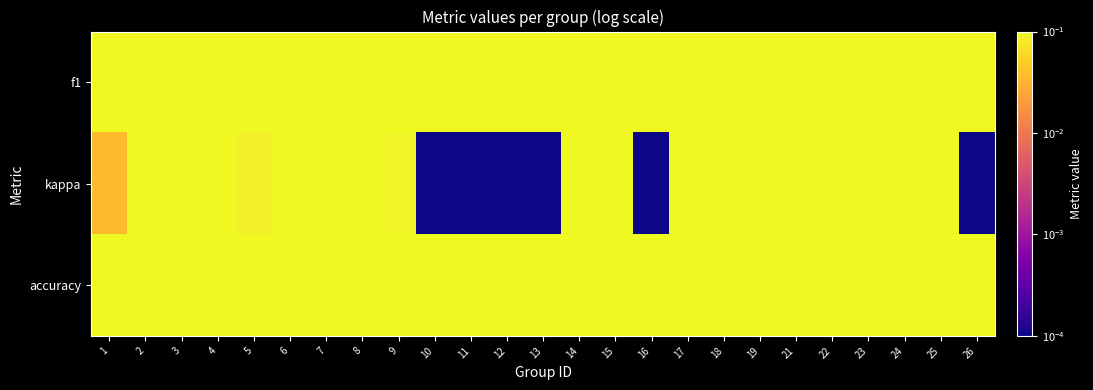

Rank the series by their maximum value, from lowest to highest.

kappa, f1, accuracy